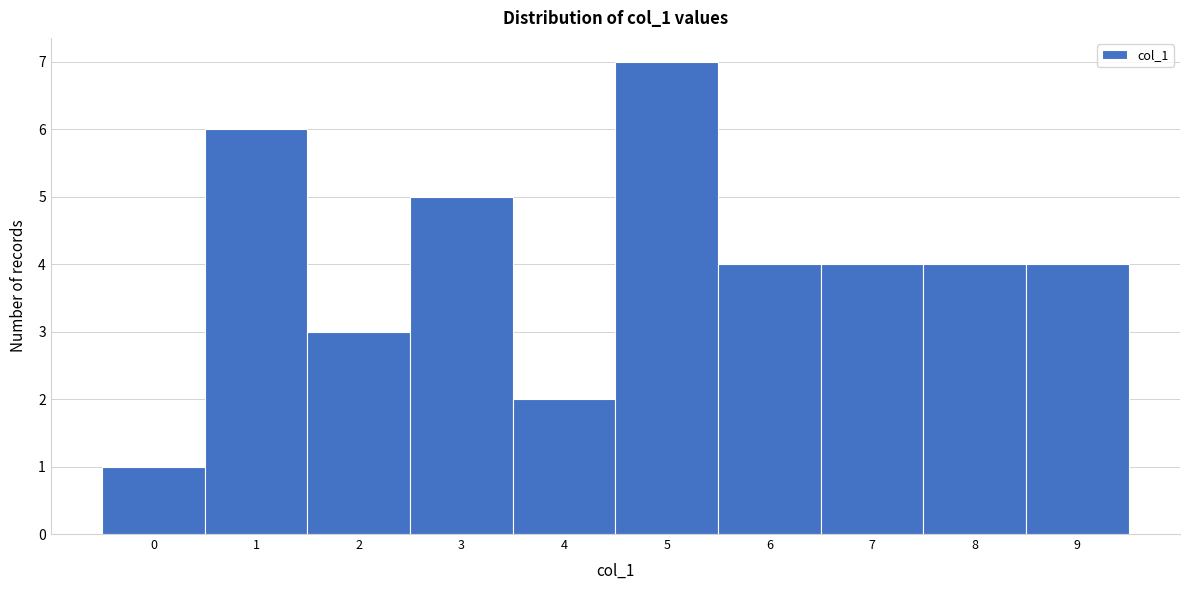

Reading left to right, extract all data points from this chart.

0=1	1=6	2=3	3=5	4=2	5=7	6=4	7=4	8=4	9=4